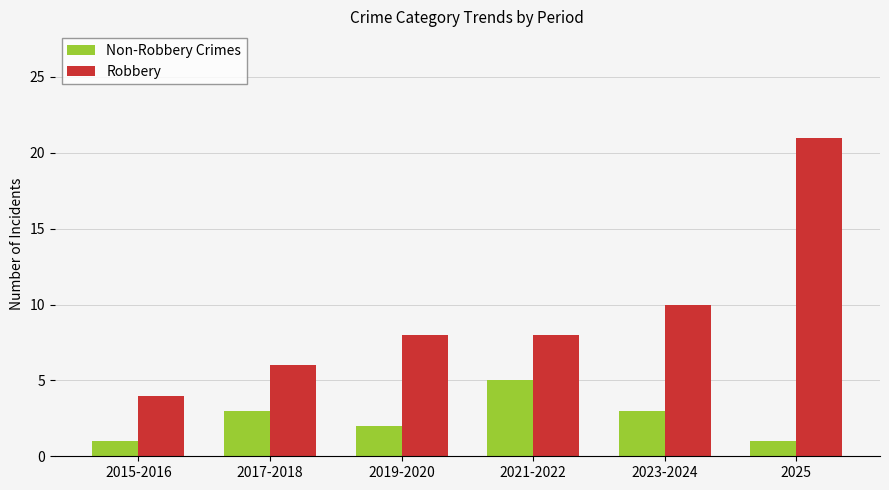

Is it true that Robbery equals 2 at 2019-2020?

False